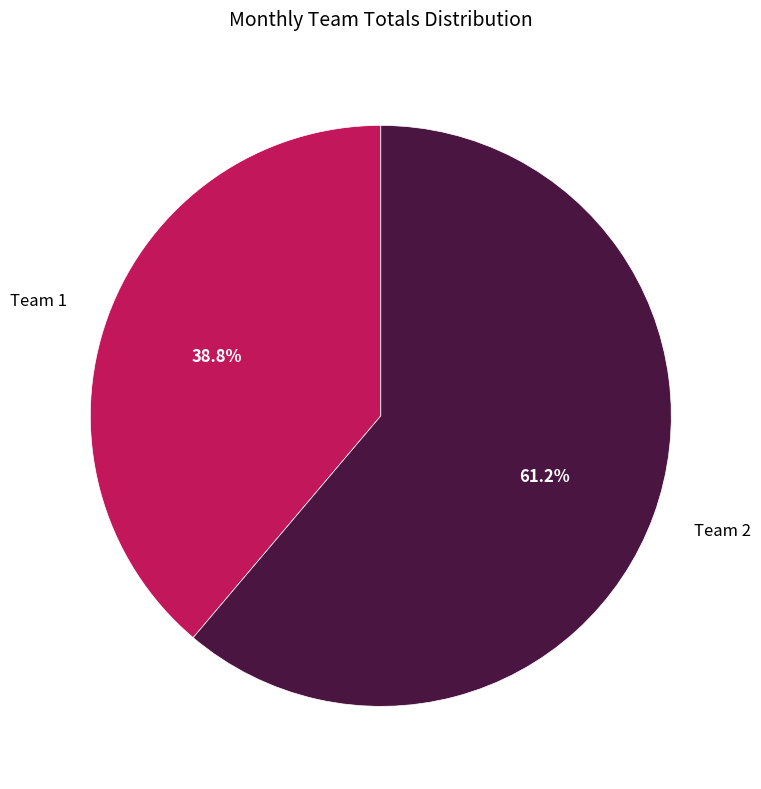

To the nearest percent, what percentage of the pie is Team 1?

39%